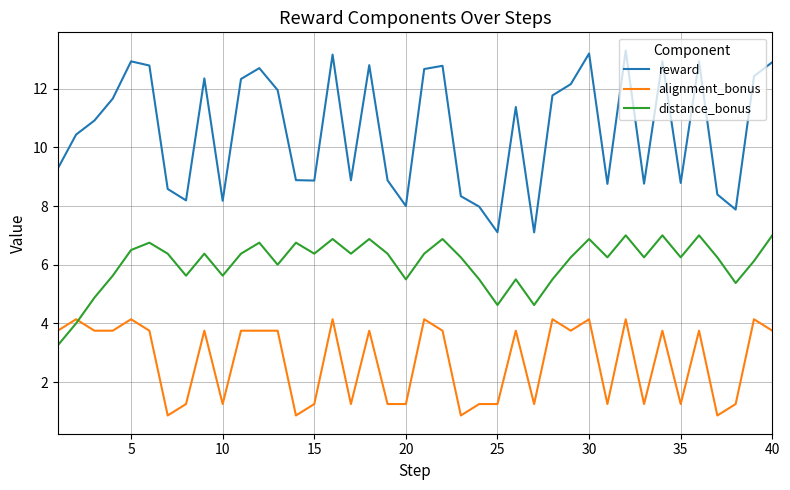

Which series ends up on top after the final intersection of alignment_bonus and distance_bonus?

distance_bonus